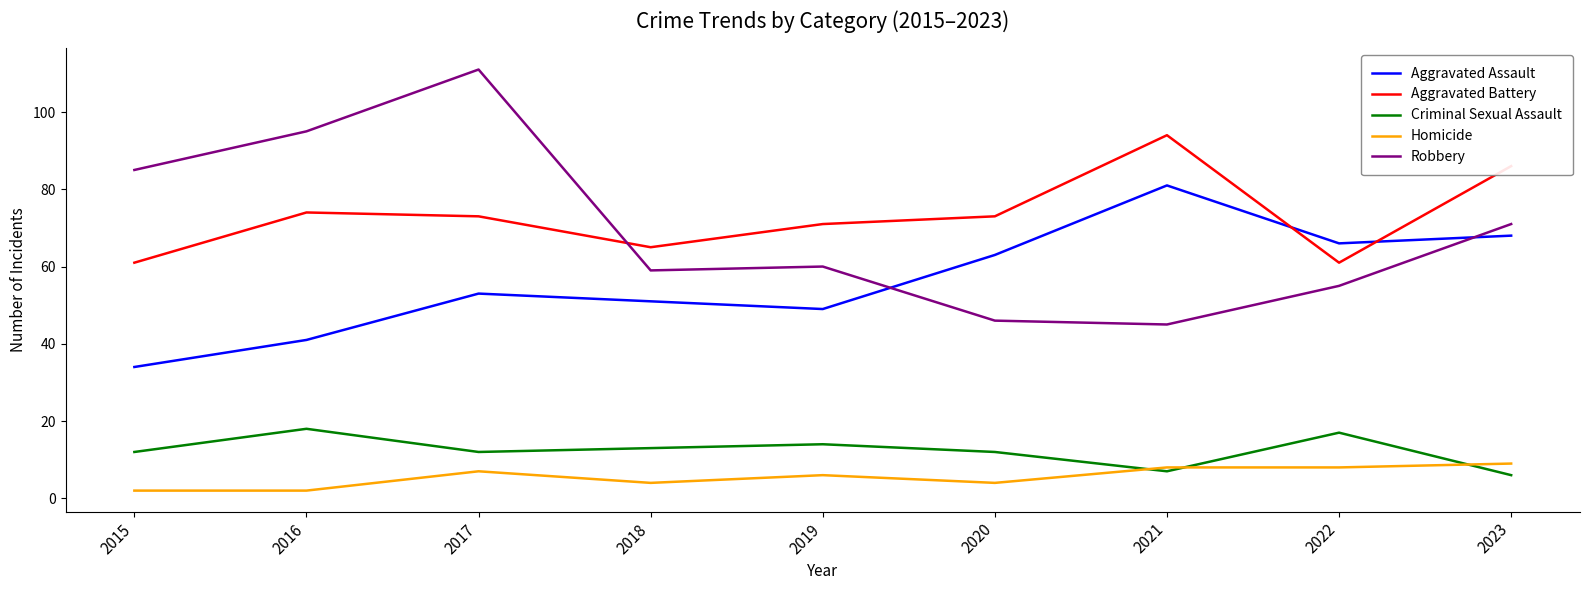

At which category is the sum across all series the highest?

2017